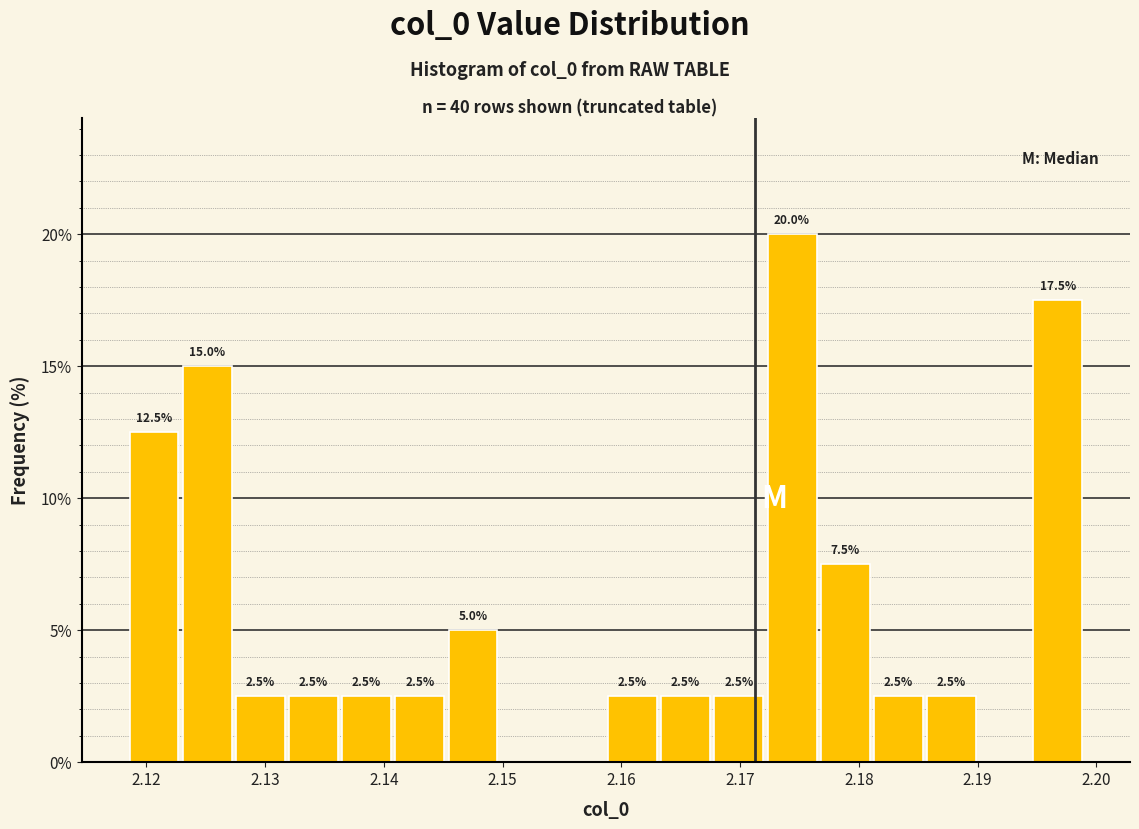

Over which range of the x-axis is the bar tallest?

2.172 to 2.177